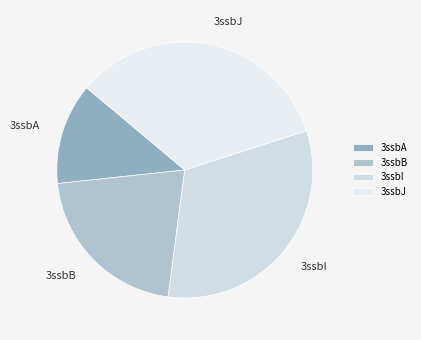

Rank the categories by value from lowest to highest.

3ssbA, 3ssbB, 3ssbI, 3ssbJ